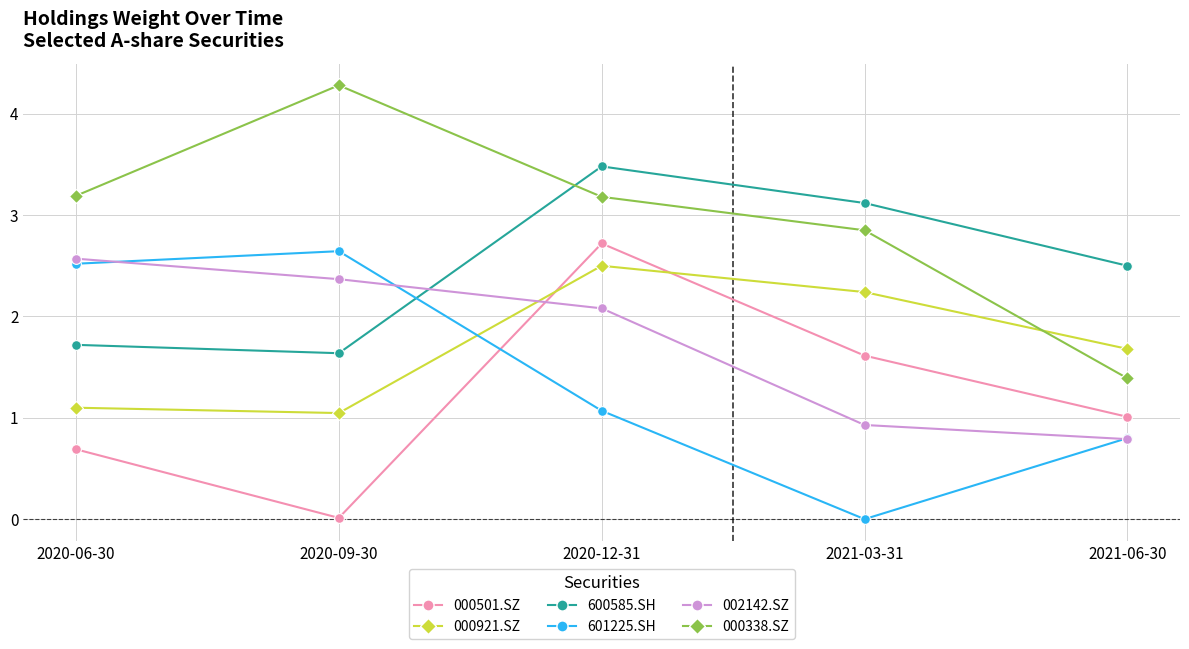

What are all the series names shown in the legend?

000501.SZ, 000921.SZ, 600585.SH, 601225.SH, 002142.SZ, 000338.SZ